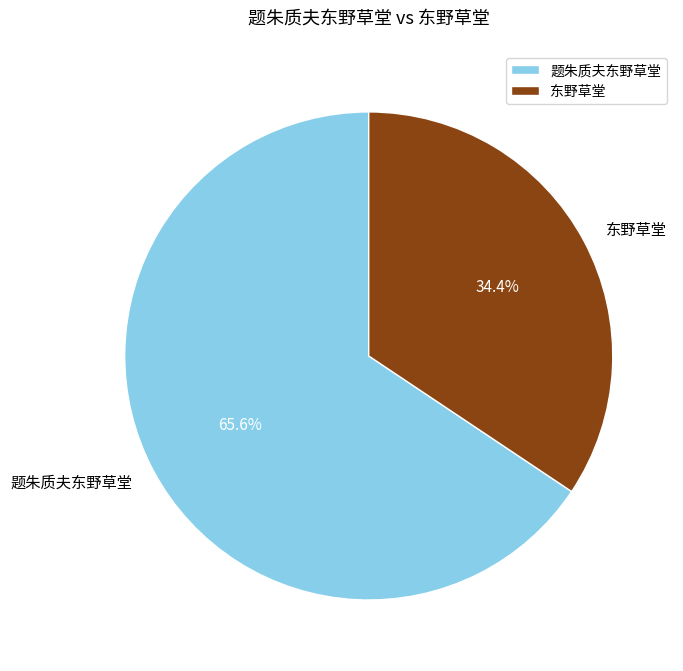

To the nearest percent, what is the combined percentage of 题朱质夫东野草堂 and 东野草堂?

100%